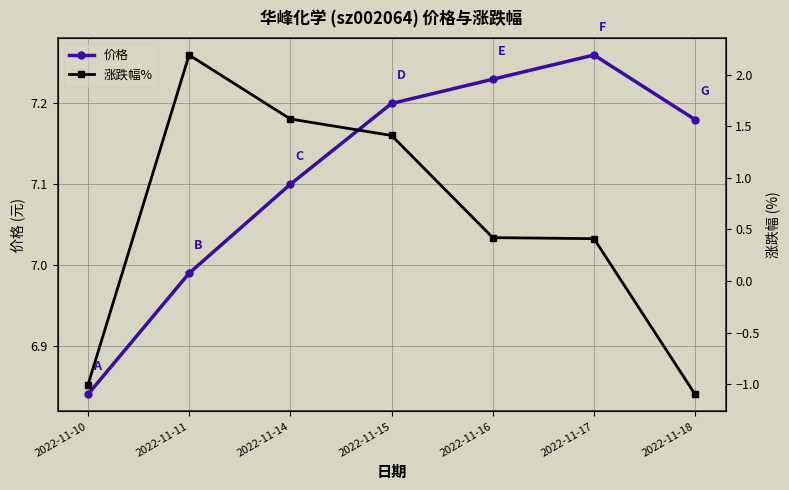

How many distinct data groups are displayed?

2